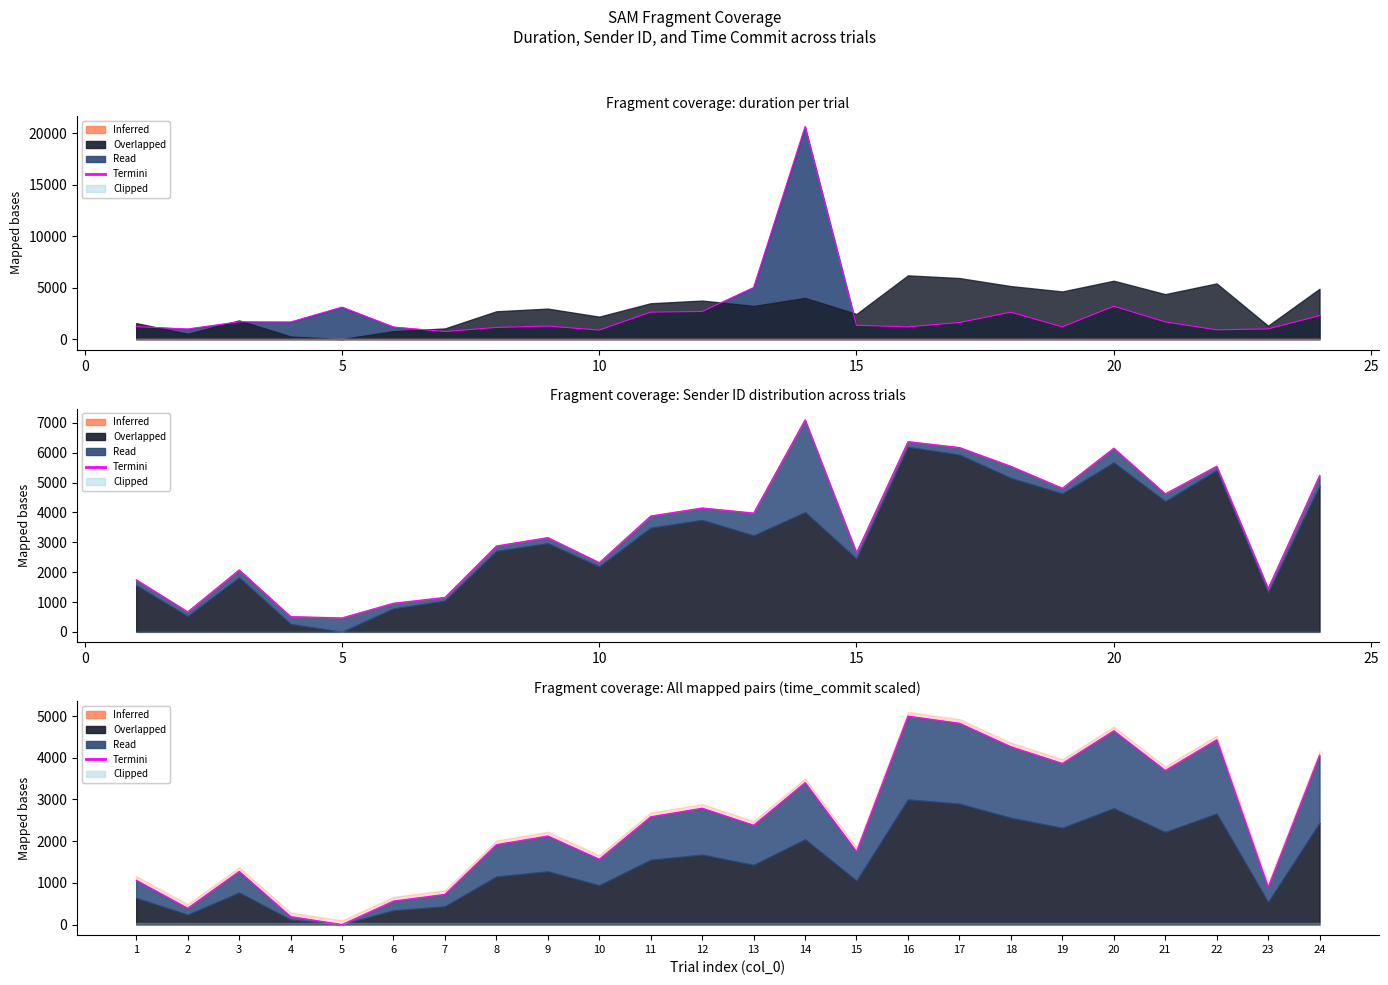

How many interior local peaks (higher than both neighbors) does the data have?

7